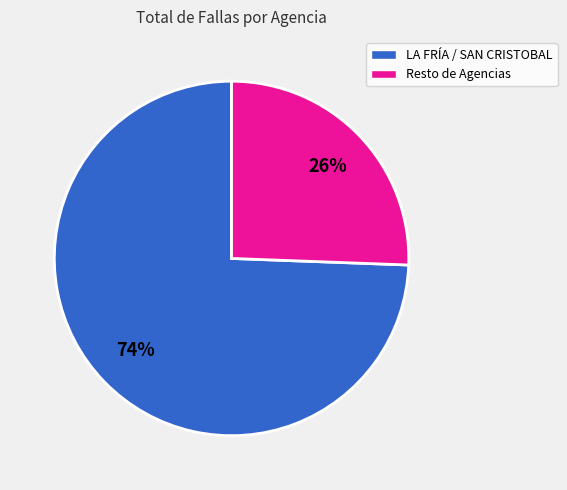

How many segments does this pie chart have?

2